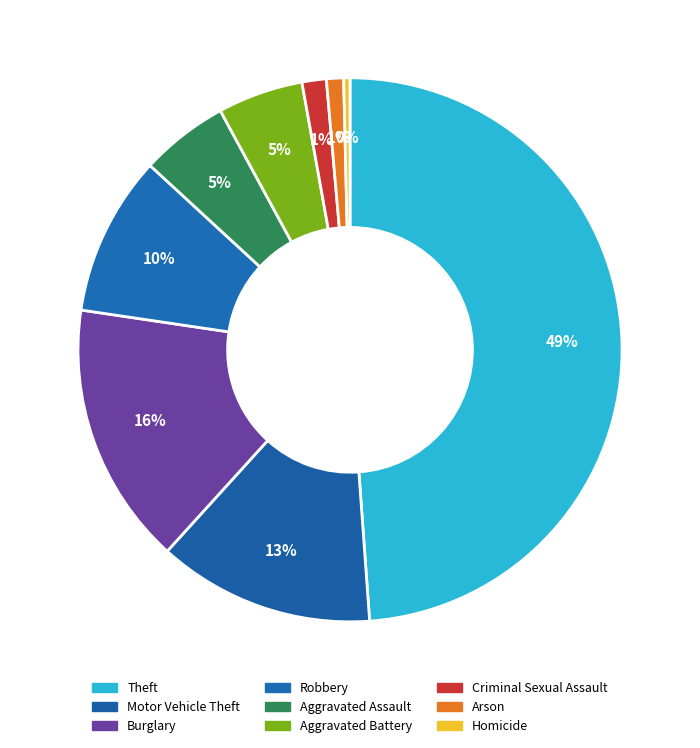

To the nearest percent, what percentage of the pie is Aggravated Assault?

5%